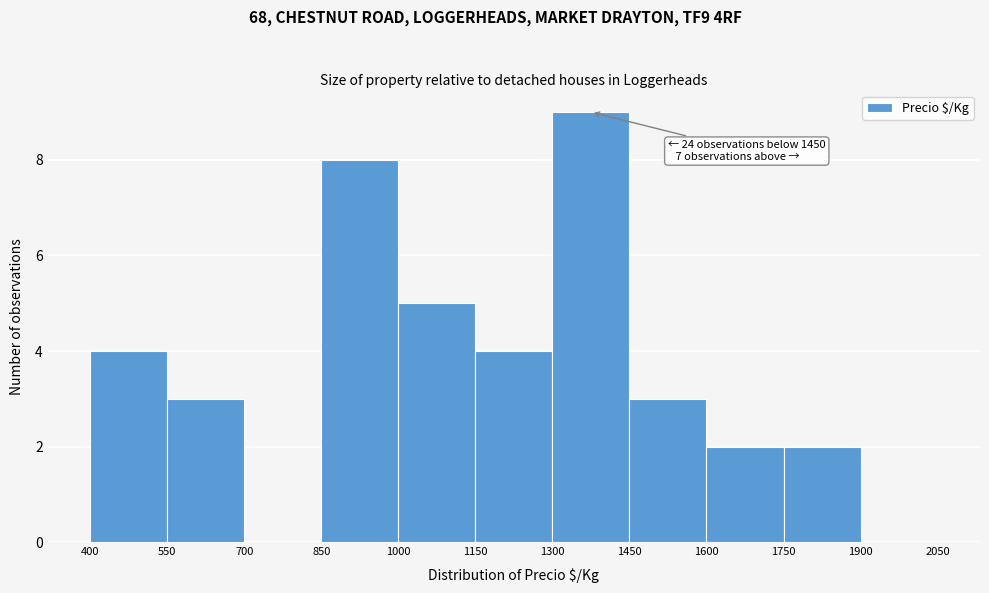

Which range on the x-axis has the tallest bar?

1300 to 1450